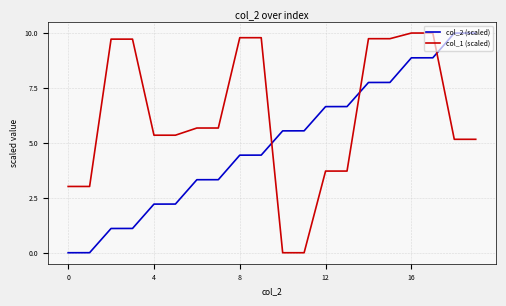

Does the chart display data point markers on the line(s)?

No